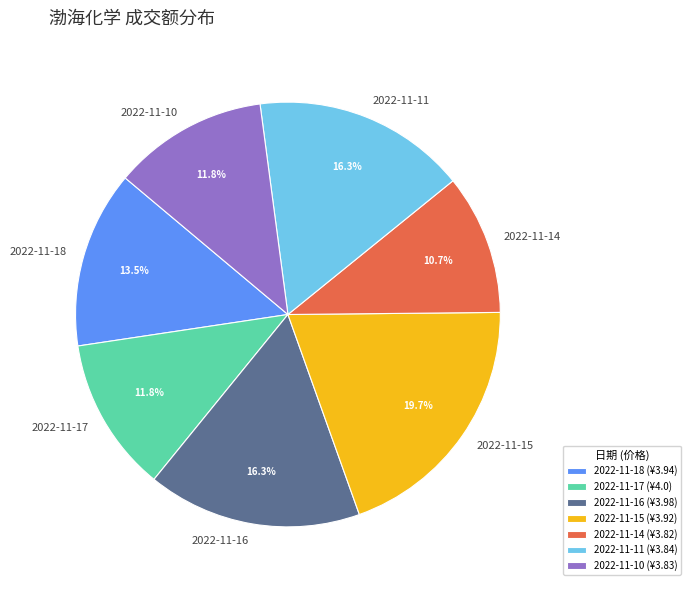

To the nearest percent, what is the average slice percentage?

14%